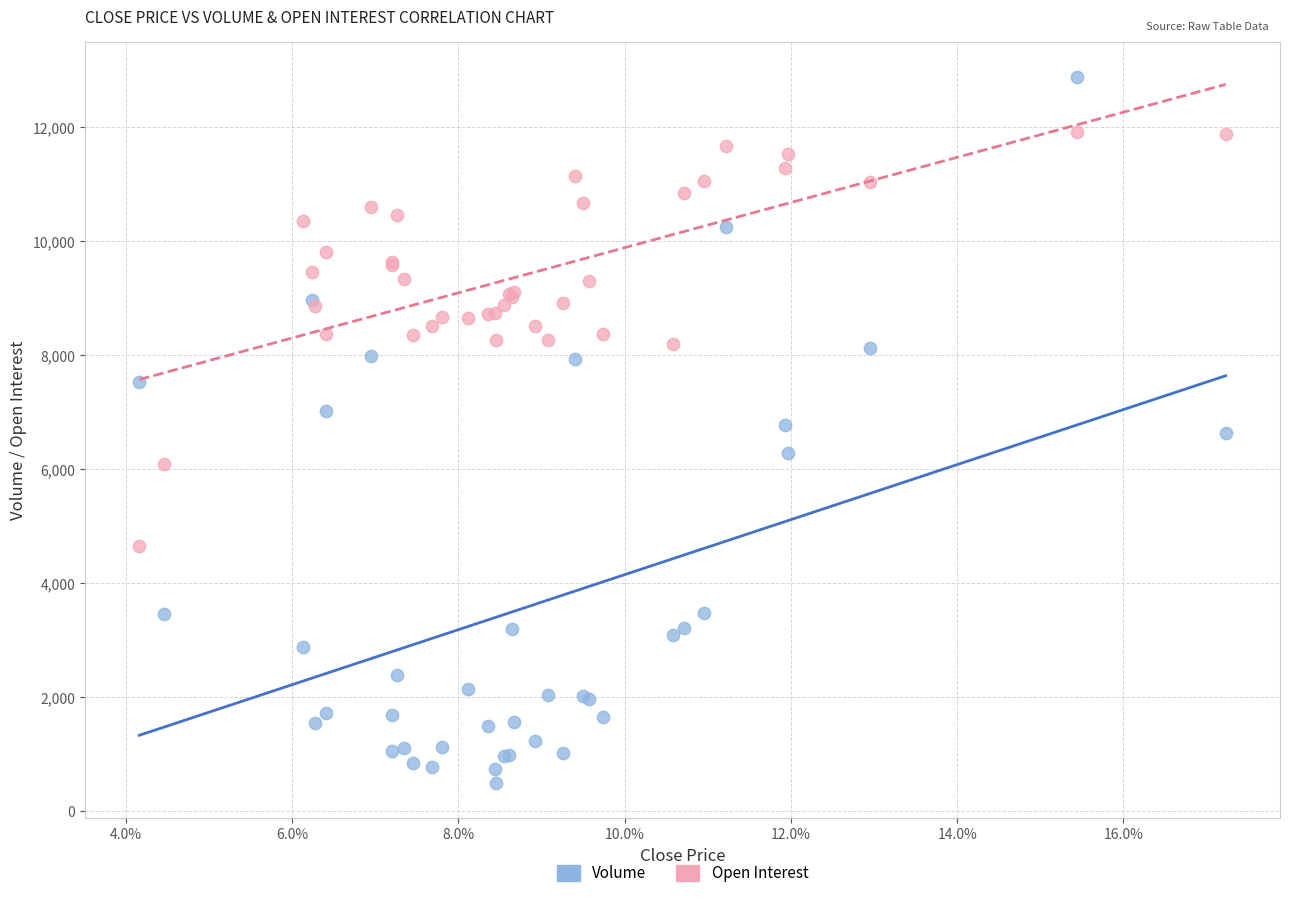

Which series reaches the minimum Y coordinate?

Volume